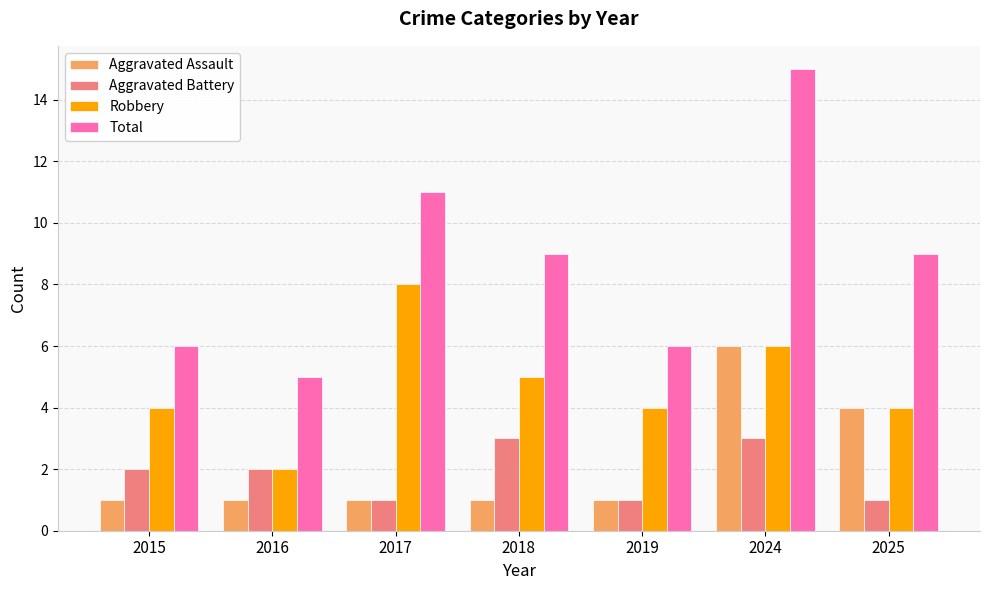

What is the total value across all series at 2015?

13